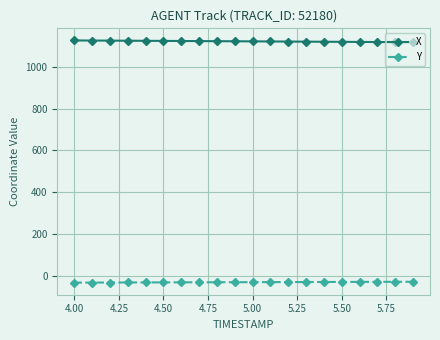

What is the minimum value for Y?

-31.3